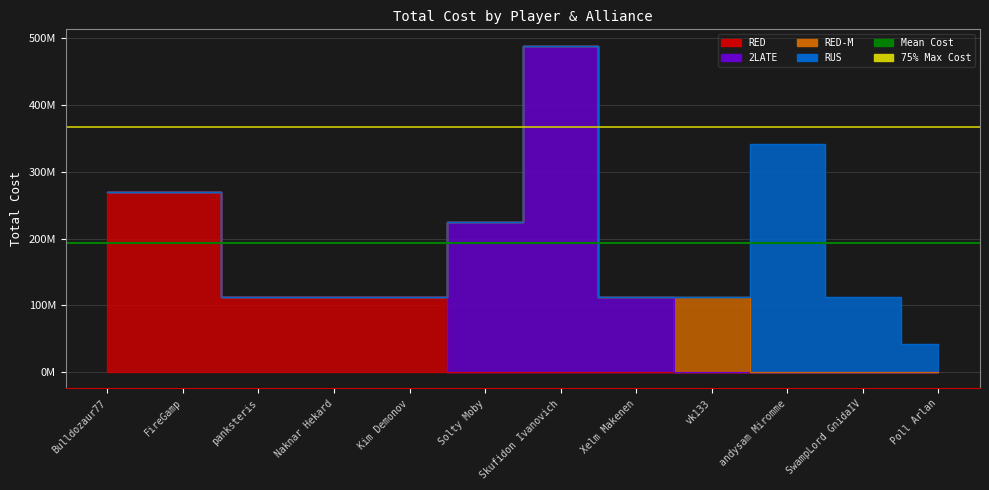

What is the label of the 1st point from the left?

Bulldozaur77